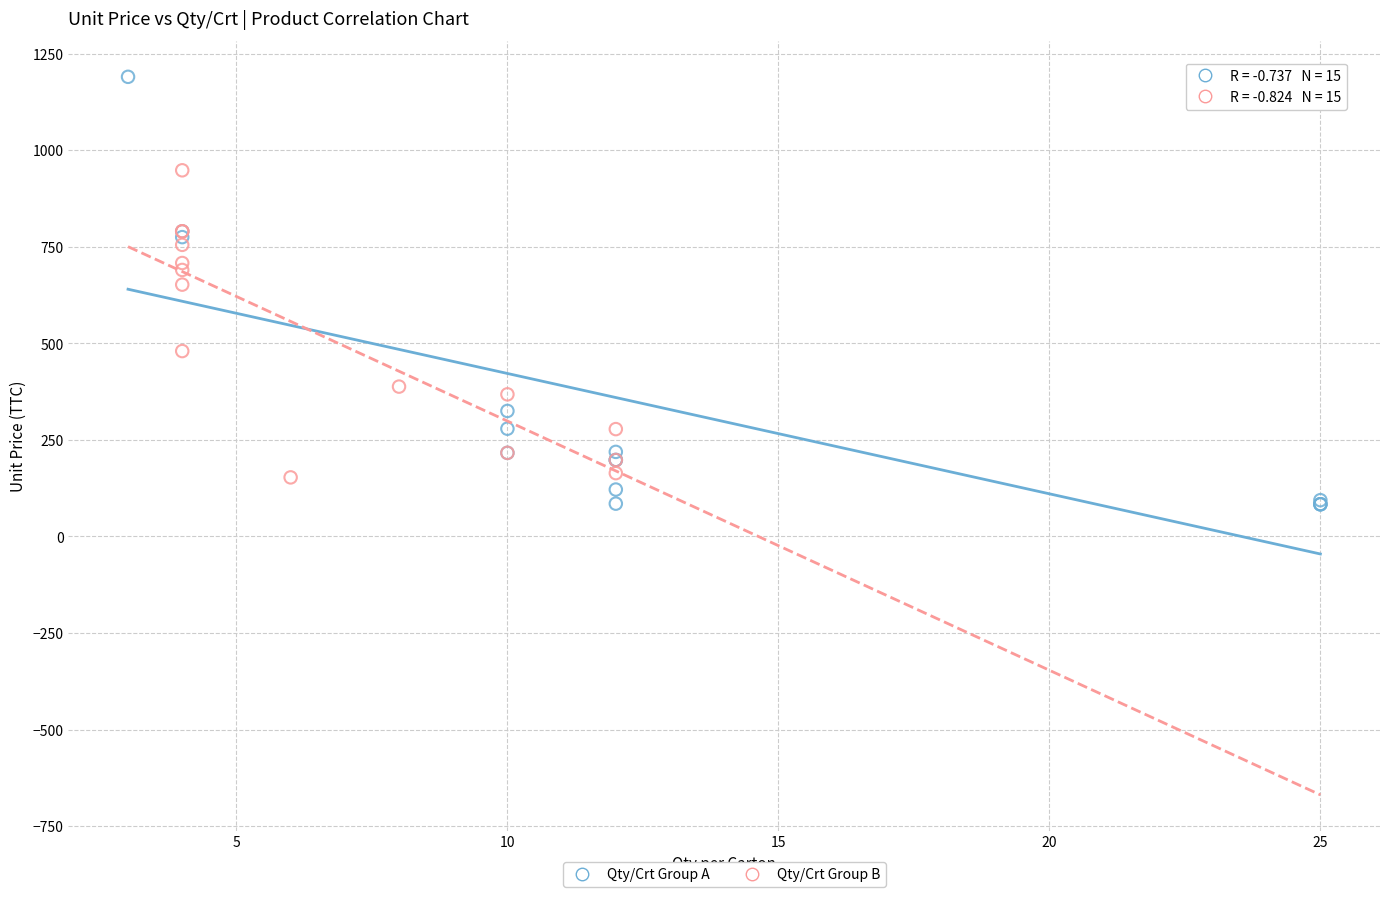

Which series reaches the maximum Y coordinate?

Qty/Crt Group A